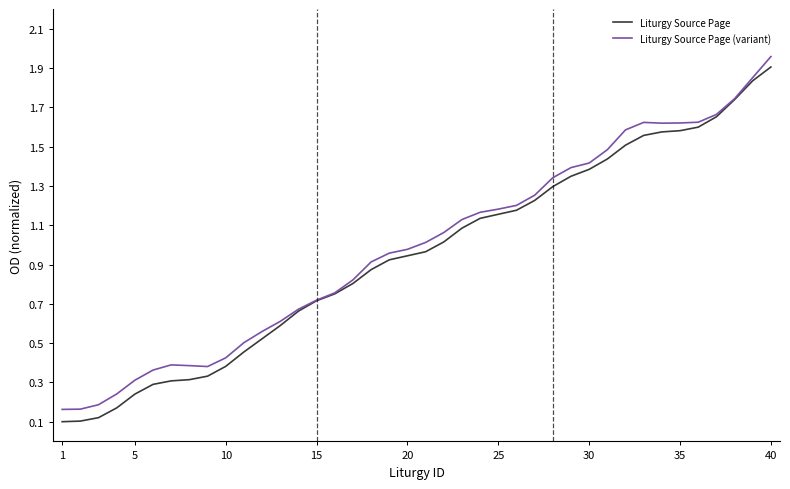

Which series has the largest range (max minus min)?

Liturgy Source Page